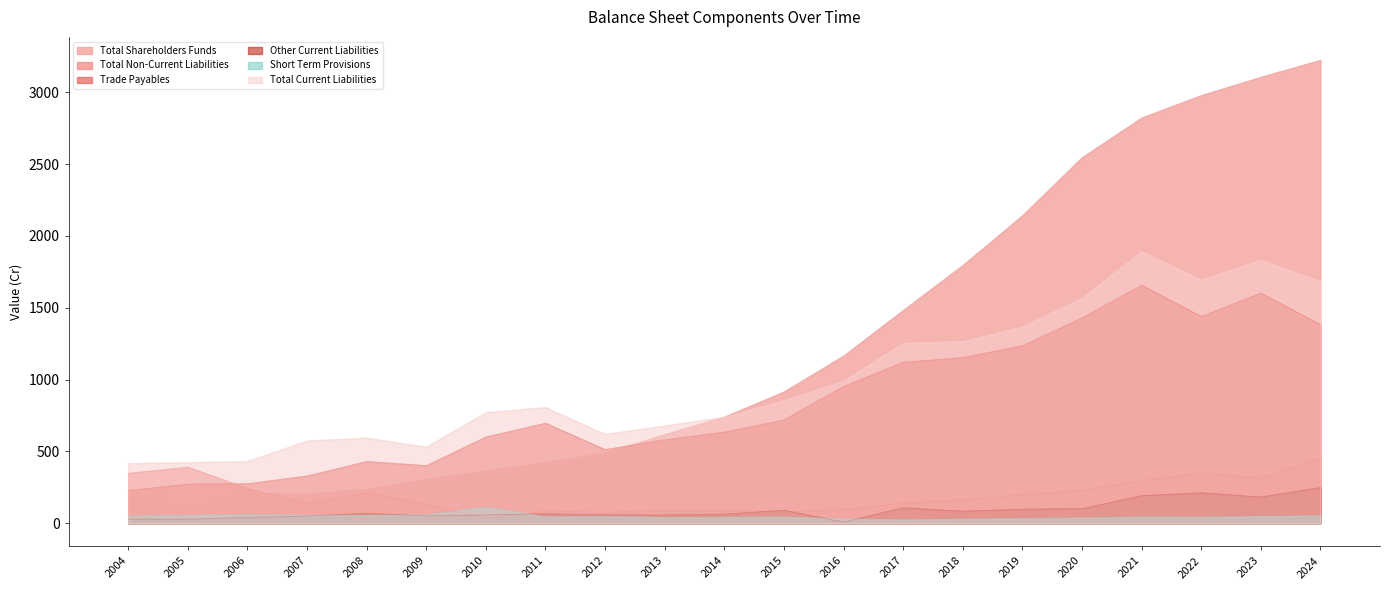

True or false: Total Current Liabilities and Other Current Liabilities cross at least once.

False